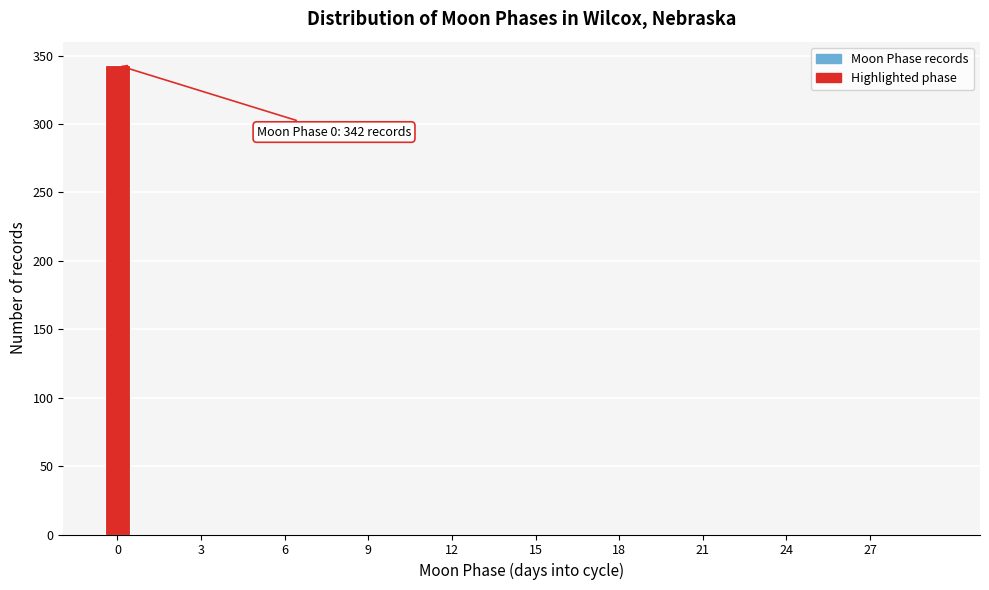

Around what value on the x-axis is the tallest bar? Give the approximate position of its centre, as read against the axis.

0.0